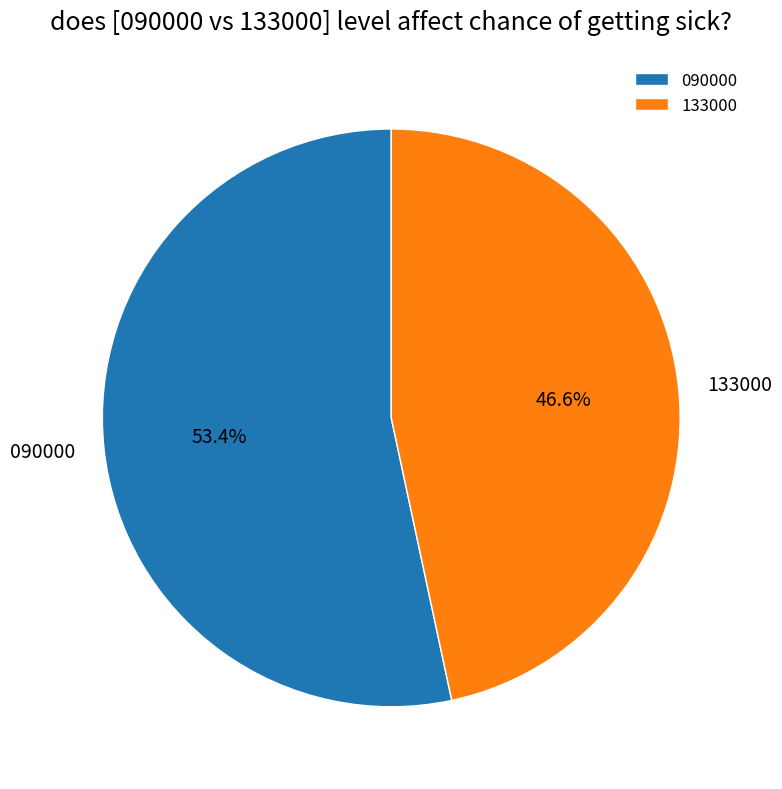

What is the ratio of the value at 090000 to the value at 133000?

1.1